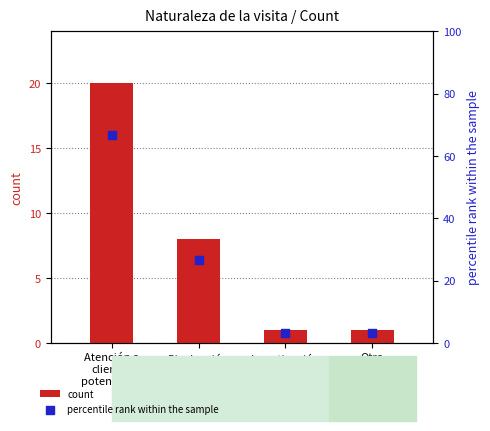

What are all the series names shown in the legend?

count, percentile rank within the sample